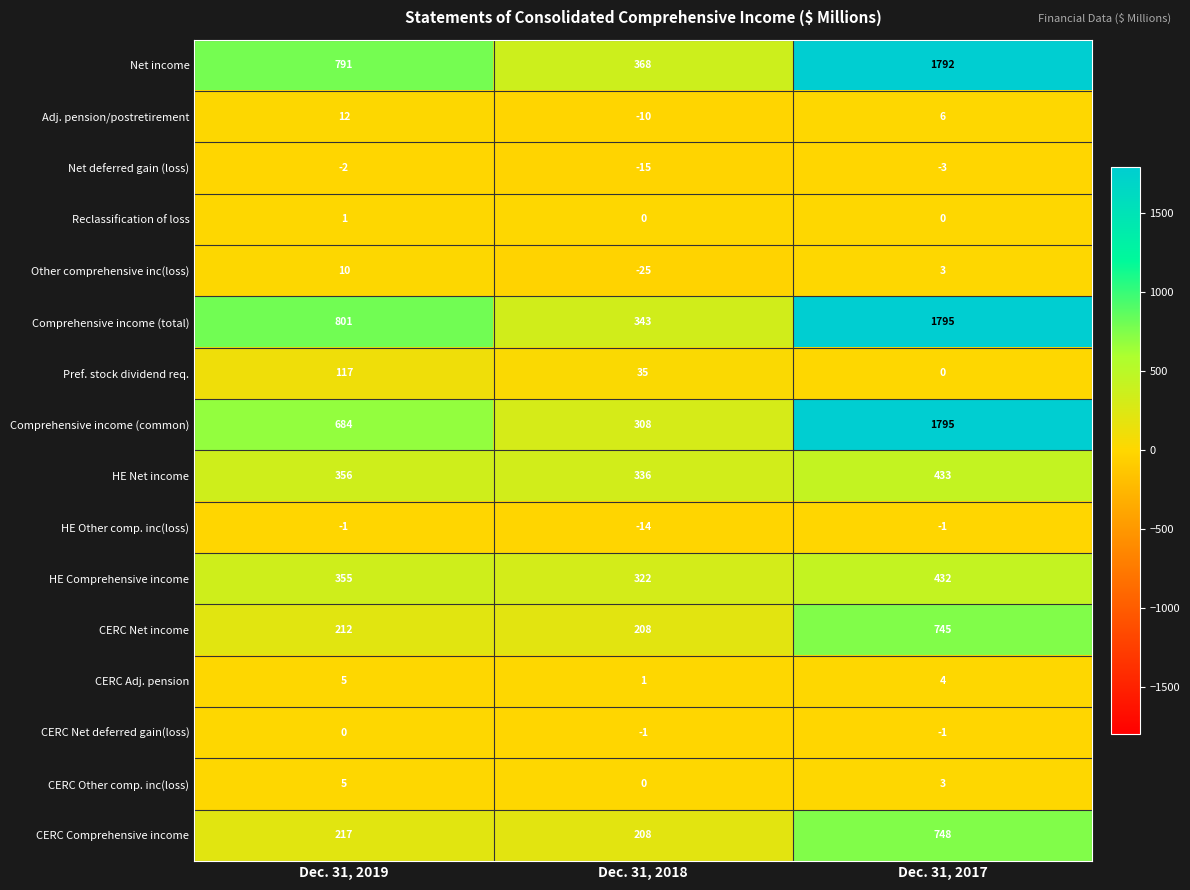

Where is Pref. stock dividend req. nearest to the value 58?

Dec. 31, 2018